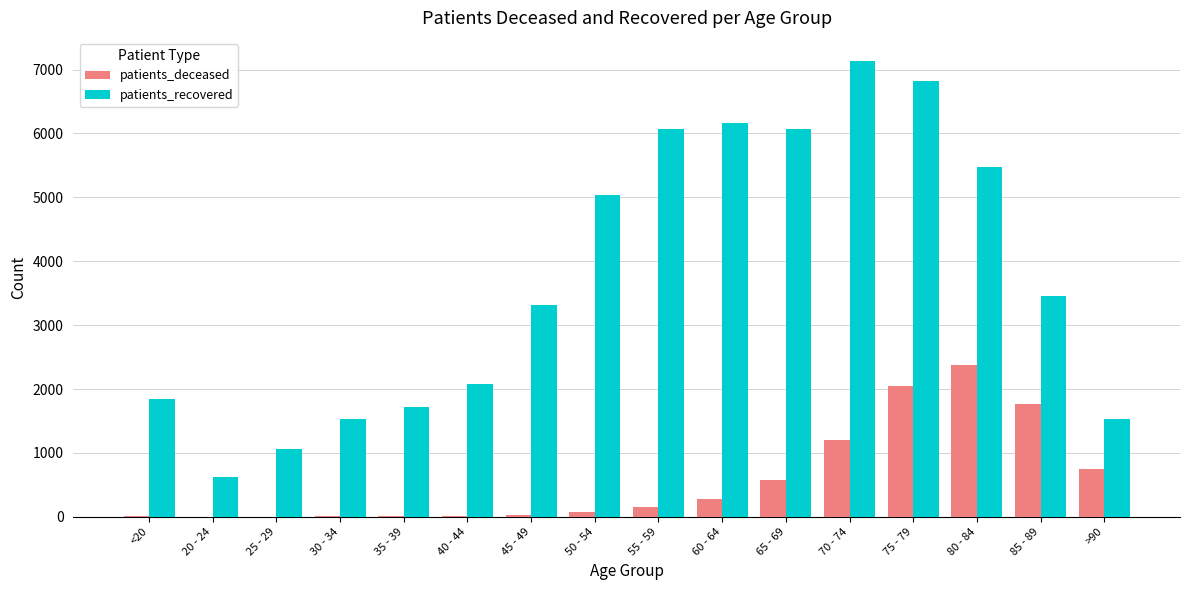

Between 65 - 69 and 85 - 89, which series saw the biggest shift?

patients_recovered